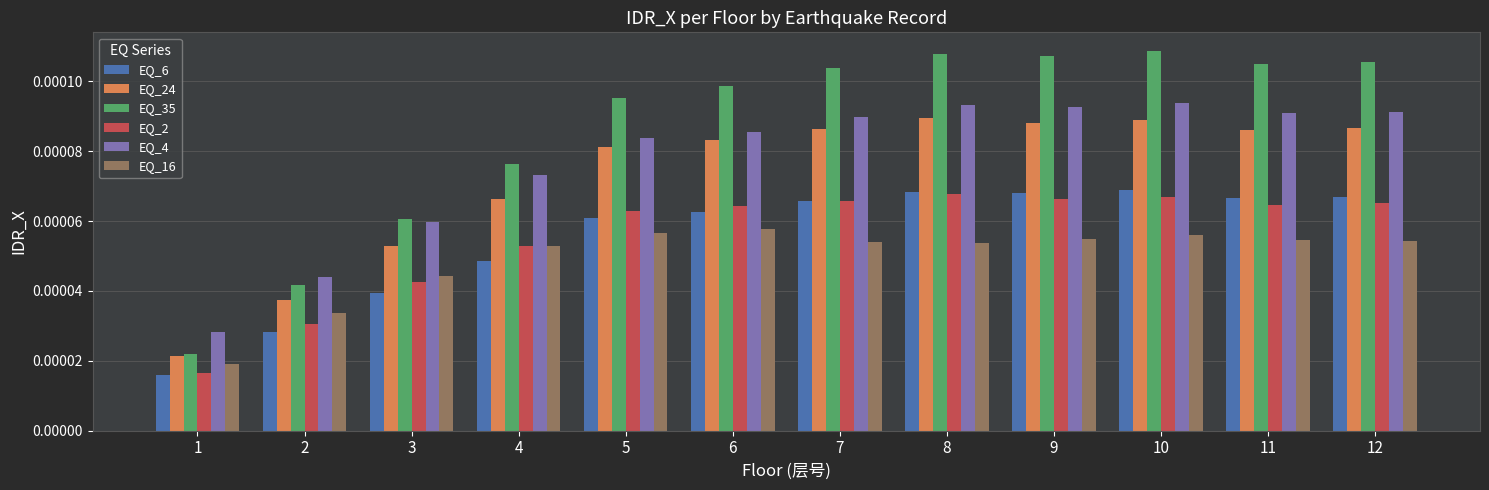

At which category does the chart reach its minimum across all series?

1